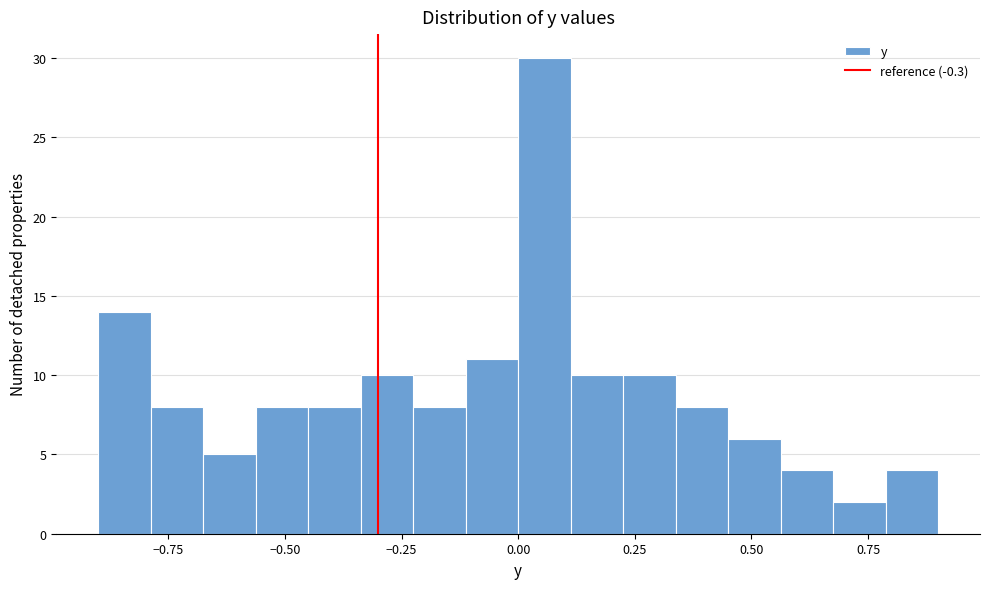

Around what value on the x-axis is the tallest bar? Give the approximate position of its centre, as read against the axis.

0.05